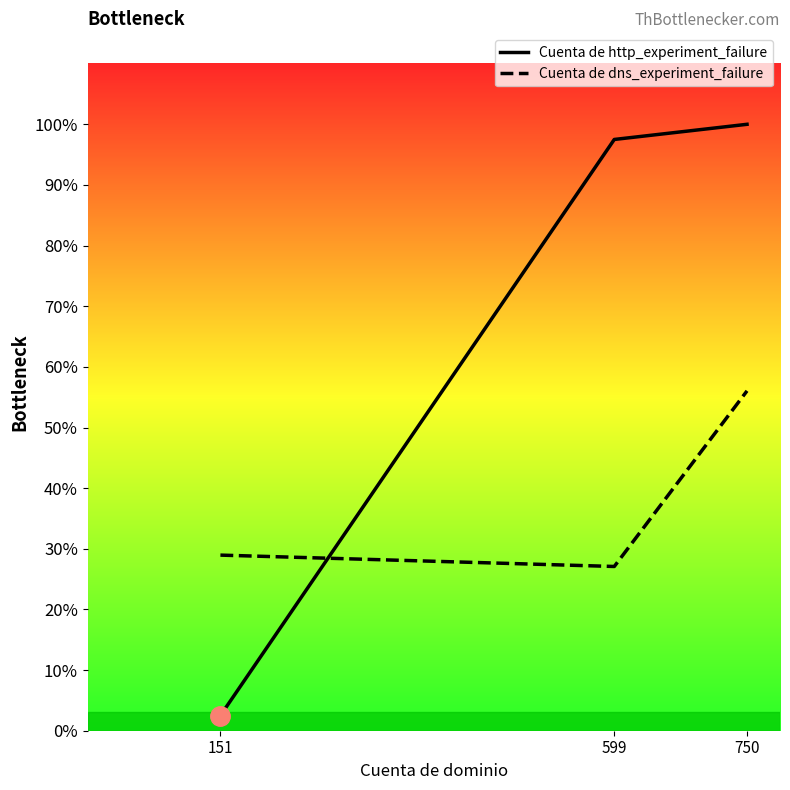

What are all the series names shown in the legend?

Cuenta de http_experiment_failure, Cuenta de dns_experiment_failure